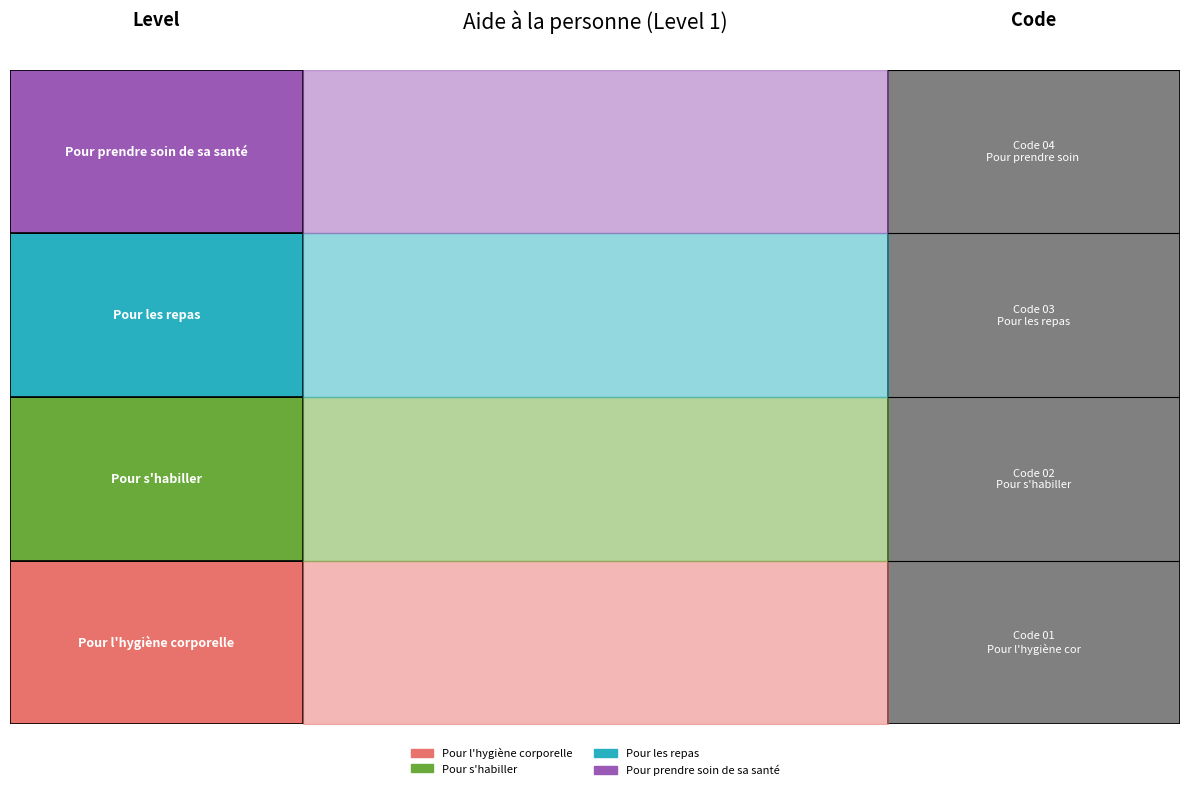

What is the maximum value shown in the chart?

4